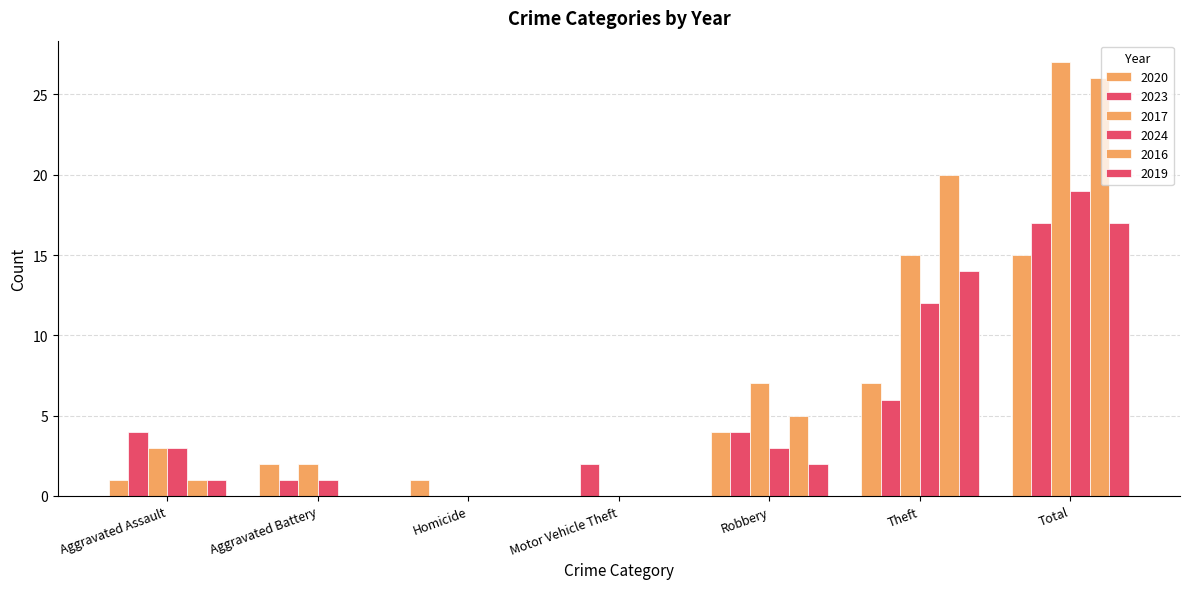

What is the total value across all series at Homicide?

1